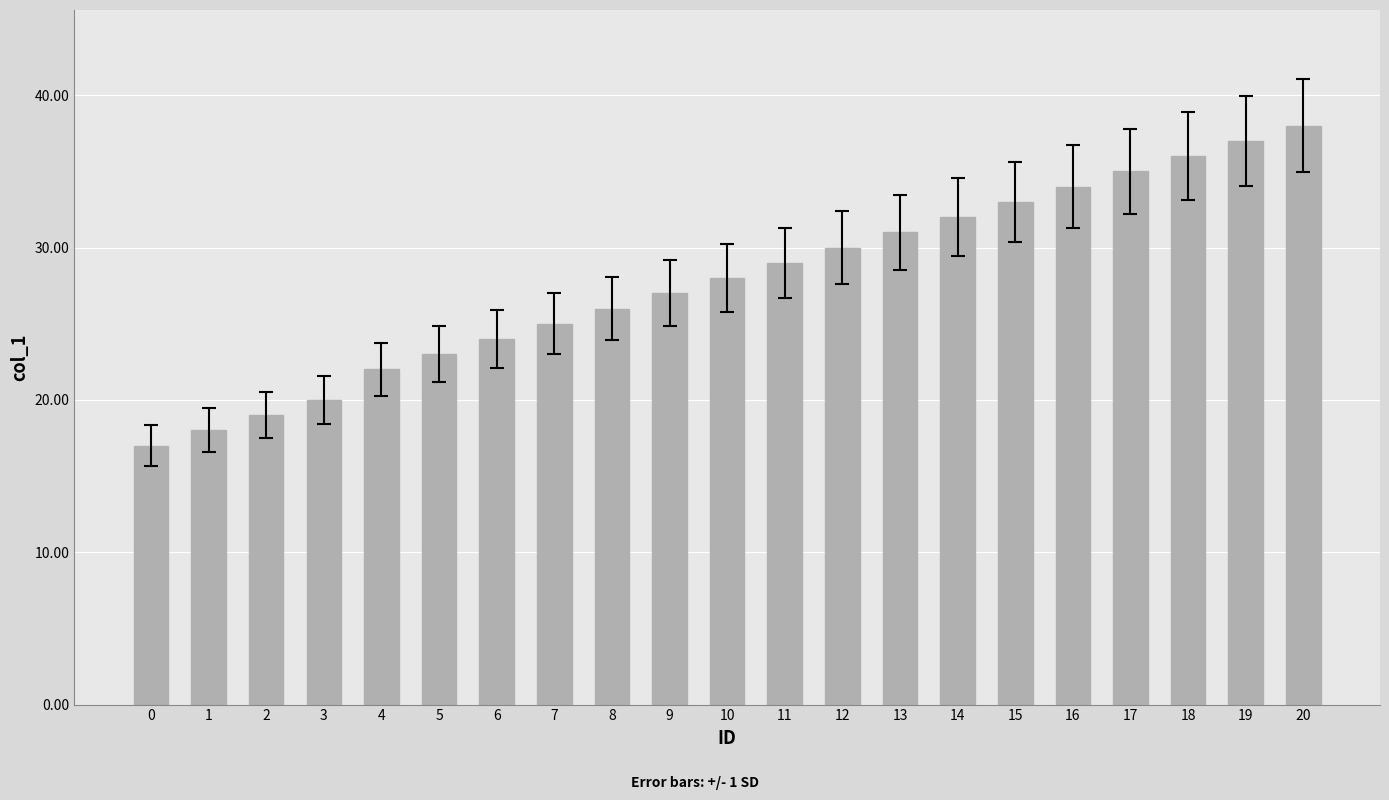

What is the value of the 11th bar from the left?

28